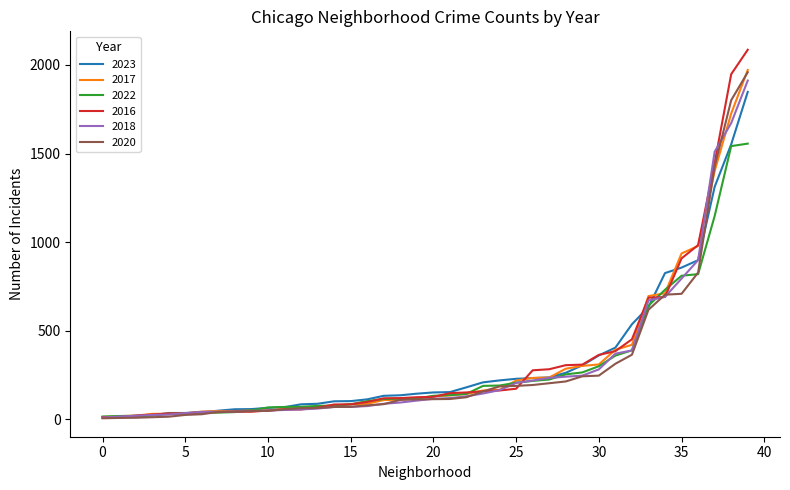

Which series has the widest spread of values?

2016